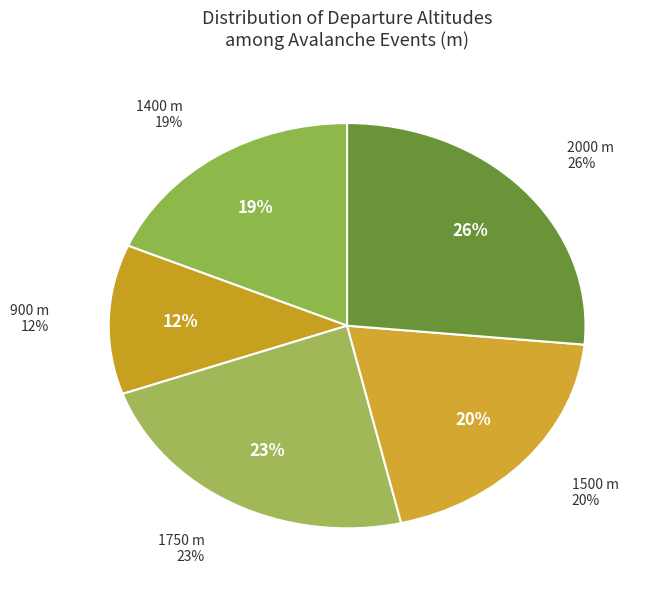

To the nearest percent, what percentage of the pie is 1400?

19%